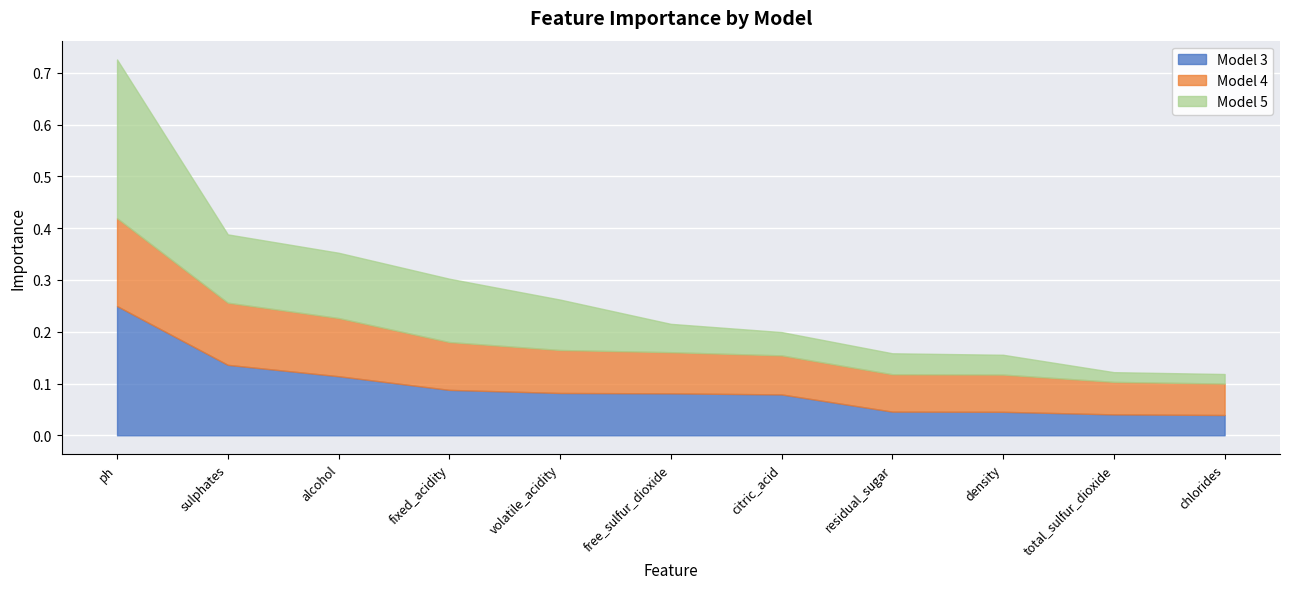

Reading left to right, extract all data points from this chart.

Model 3: ph=0.2	sulphates=0.1	alcohol=0.1	fixed_acidity=0.1	volatile_acidity=0.1	free_sulfur_dioxide=0.1	citric_acid=0.1	residual_sugar=0.0	density=0.0	total_sulfur_dioxide=0.0	chlorides=0.0
Model 4: ph=0.2	sulphates=0.1	alcohol=0.1	fixed_acidity=0.1	volatile_acidity=0.1	free_sulfur_dioxide=0.1	citric_acid=0.1	residual_sugar=0.1	density=0.1	total_sulfur_dioxide=0.1	chlorides=0.1
Model 5: ph=0.3	sulphates=0.1	alcohol=0.1	fixed_acidity=0.1	volatile_acidity=0.1	free_sulfur_dioxide=0.1	citric_acid=0.0	residual_sugar=0.0	density=0.0	total_sulfur_dioxide=0.0	chlorides=0.0